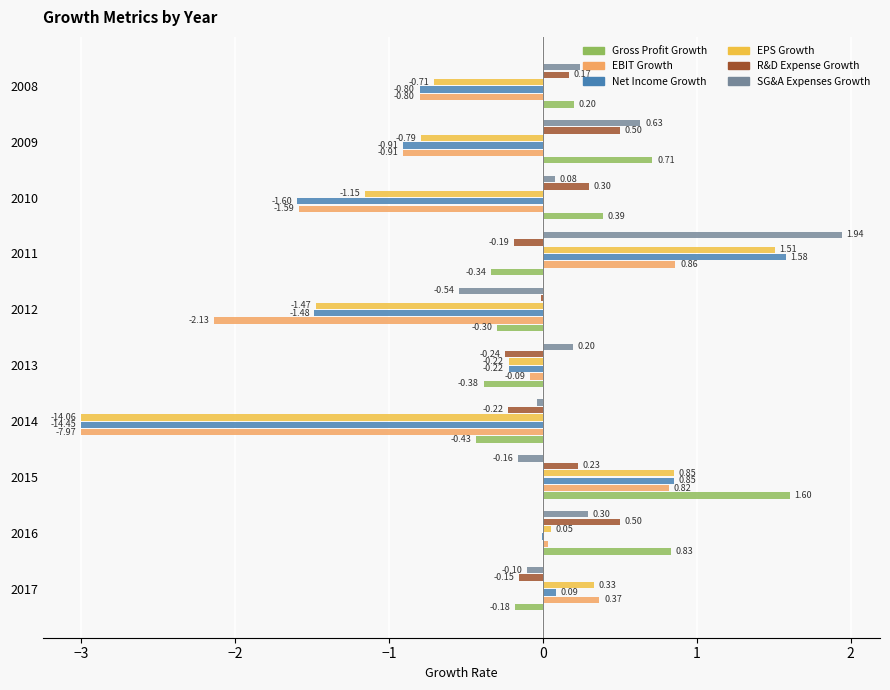

What is the sum of all Gross Profit Growth values?

2.1